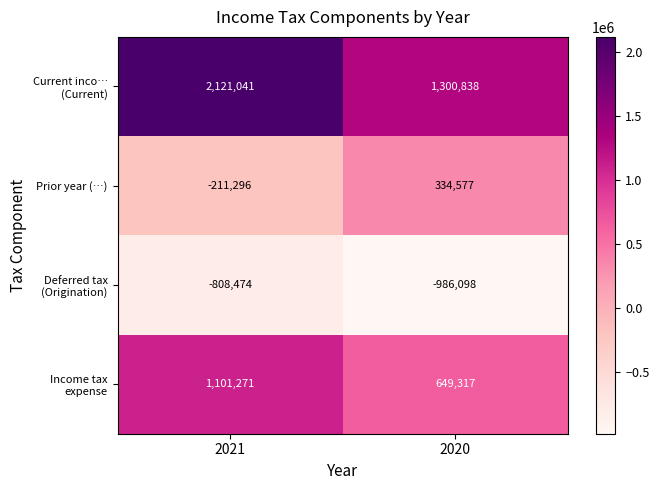

How many data points does each series have?

2